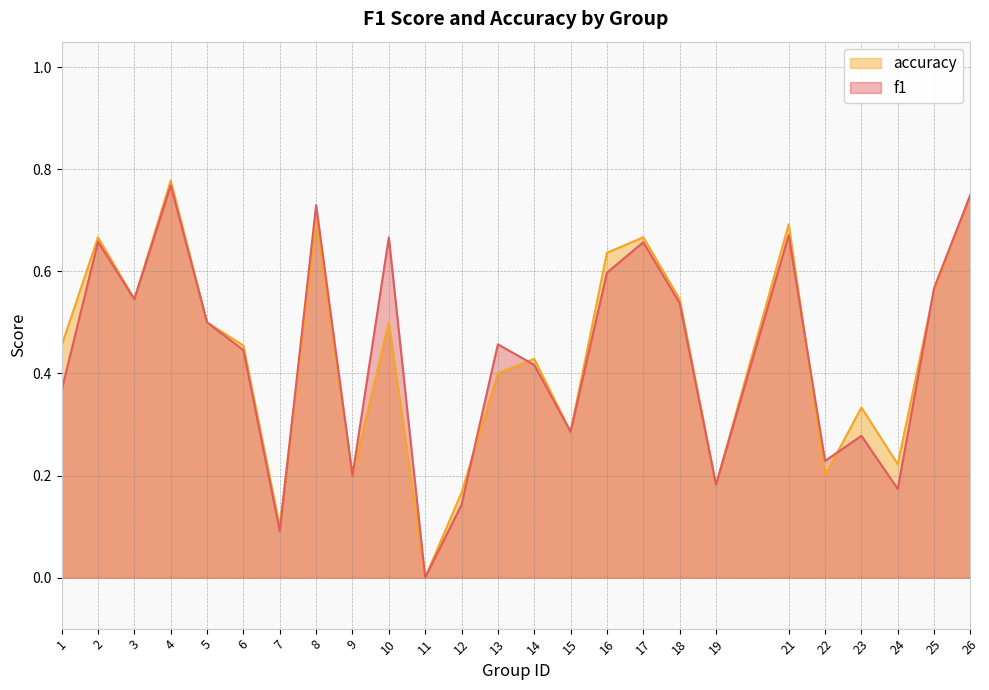

What is the greatest value displayed?

0.8